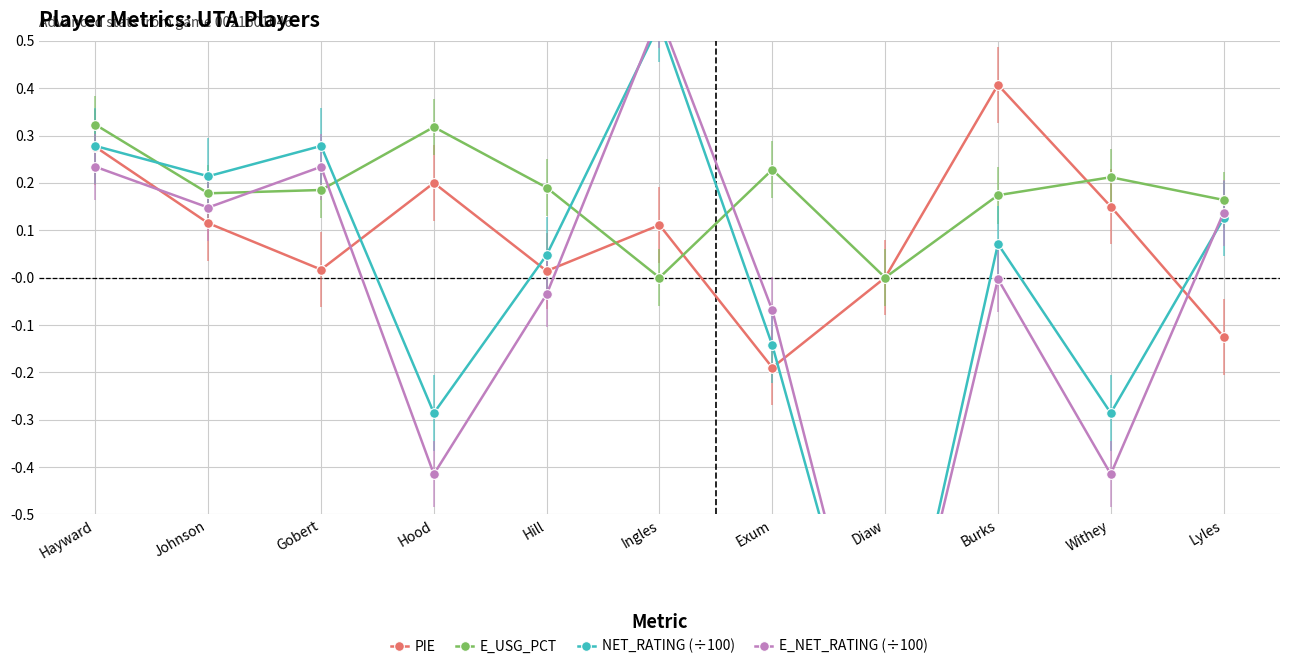

At Ingles, list the series in order from smallest to largest.

E_USG_PCT, PIE, NET_RATING (÷100), E_NET_RATING (÷100)